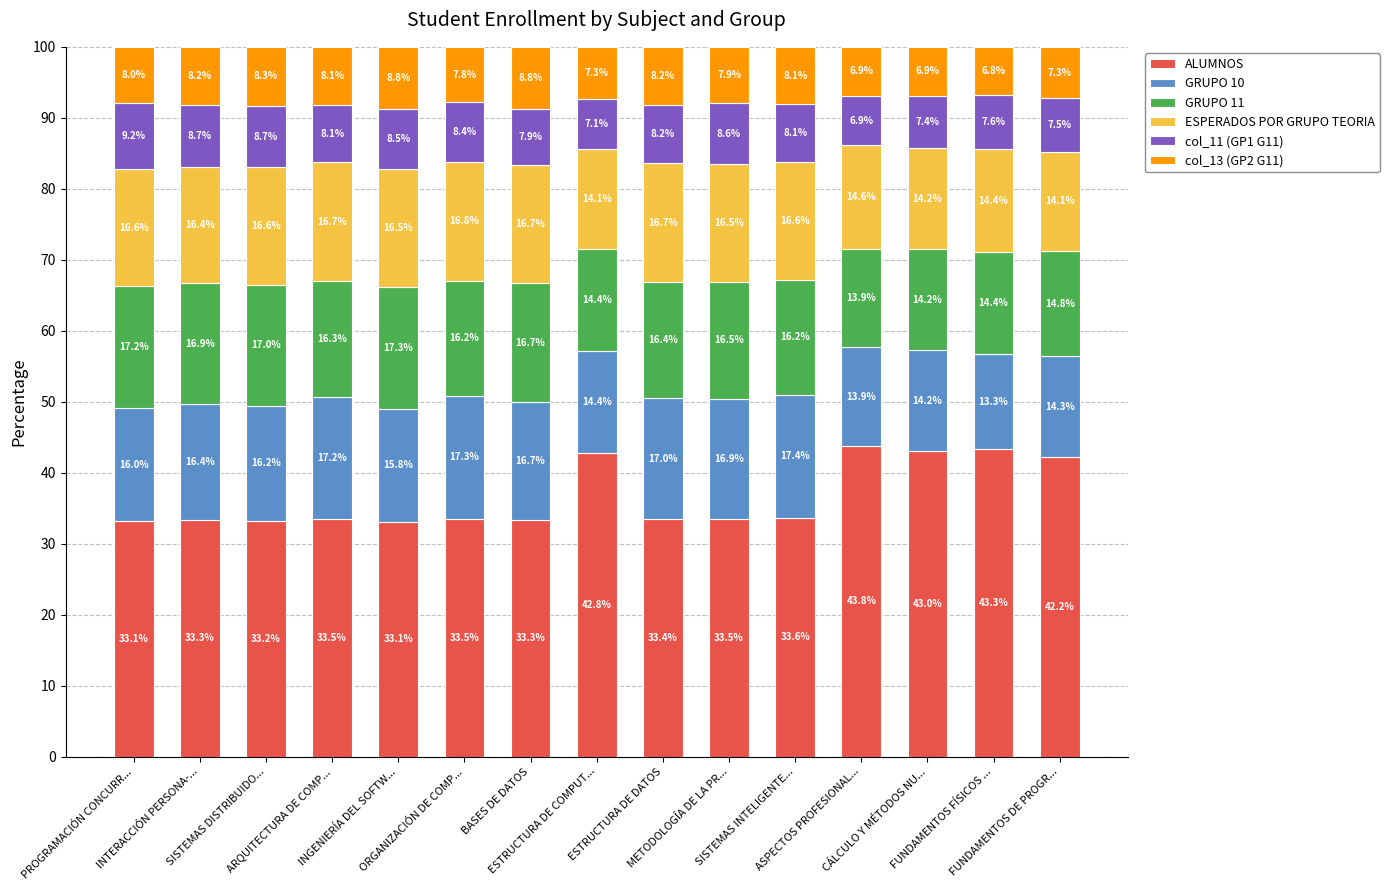

What is the lowest value of the ALUMNOS series?

33.1